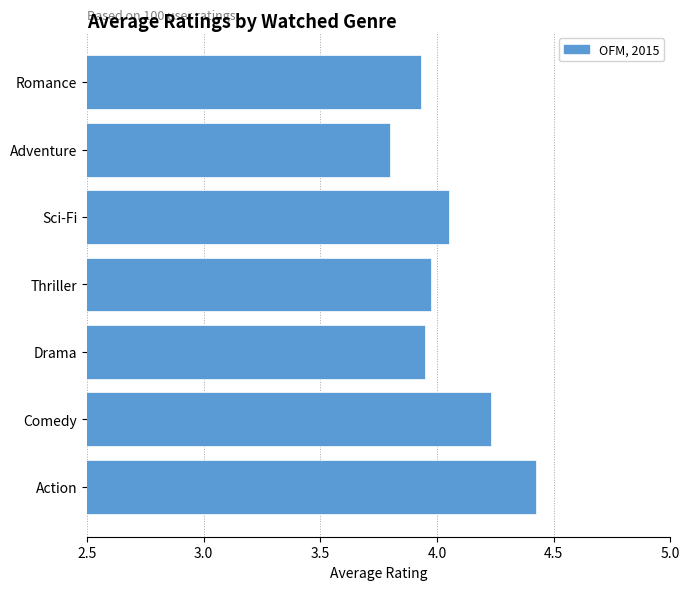

What is the average value?

4.1